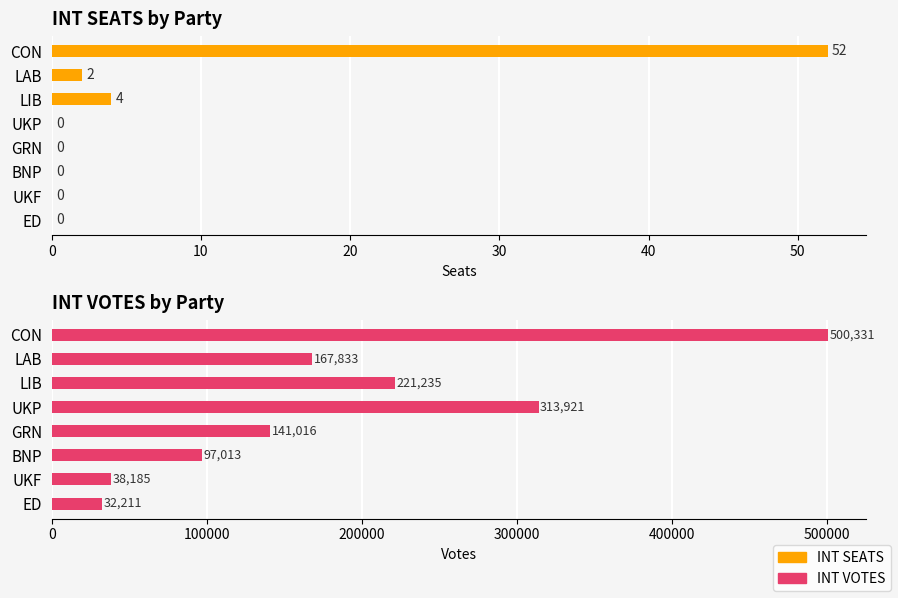

What is the difference between the maximum and second lowest values in the INT VOTES series?

462146